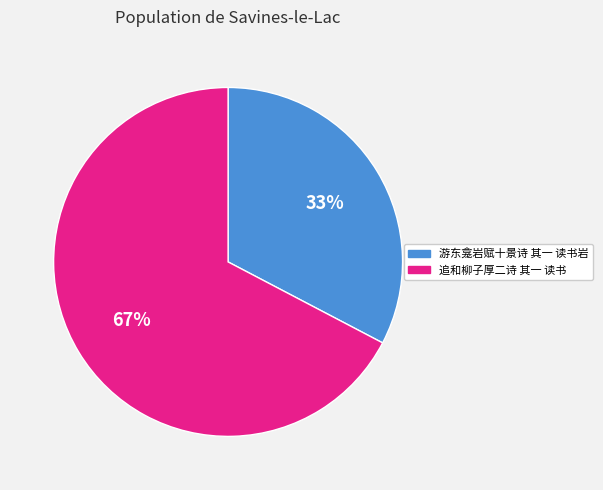

What percentage is the 游东龛岩赋十景诗 其一 读书岩 slice, to the nearest percent?

33%